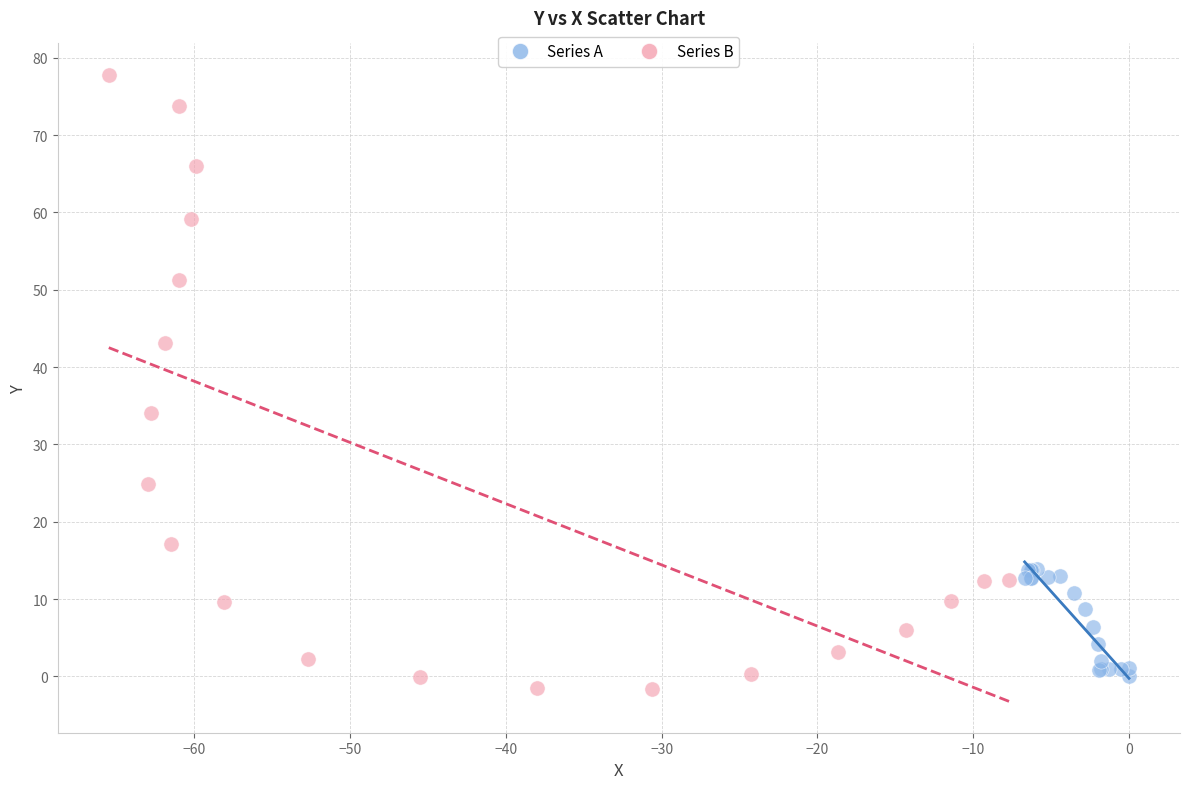

What are all the series names shown in the legend?

Series A, Series B